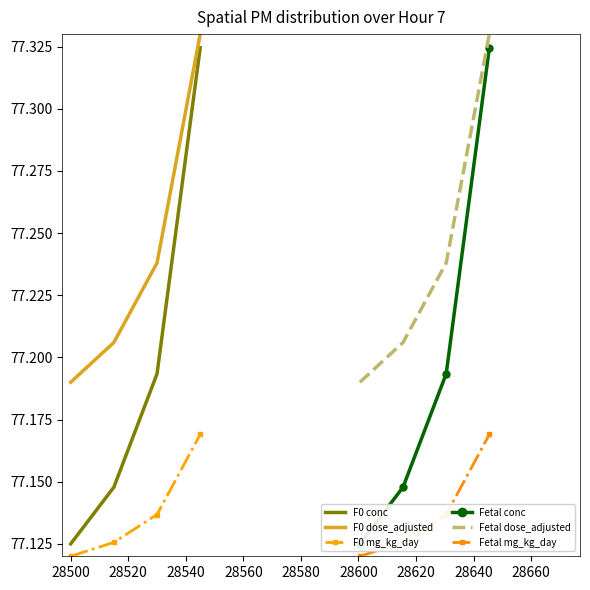

What is the value of the Fetal conc point at the 1st from the left?

77.1